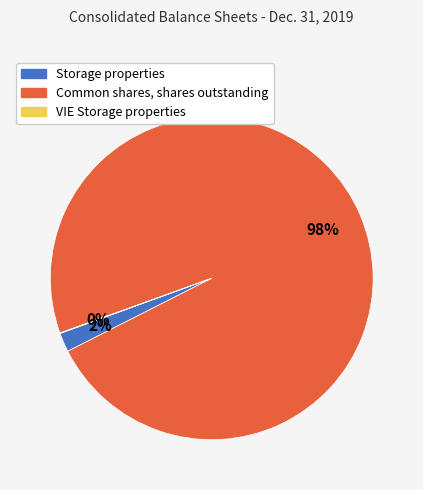

What percentage is the Common shares, shares outstanding slice, to the nearest percent?

98%